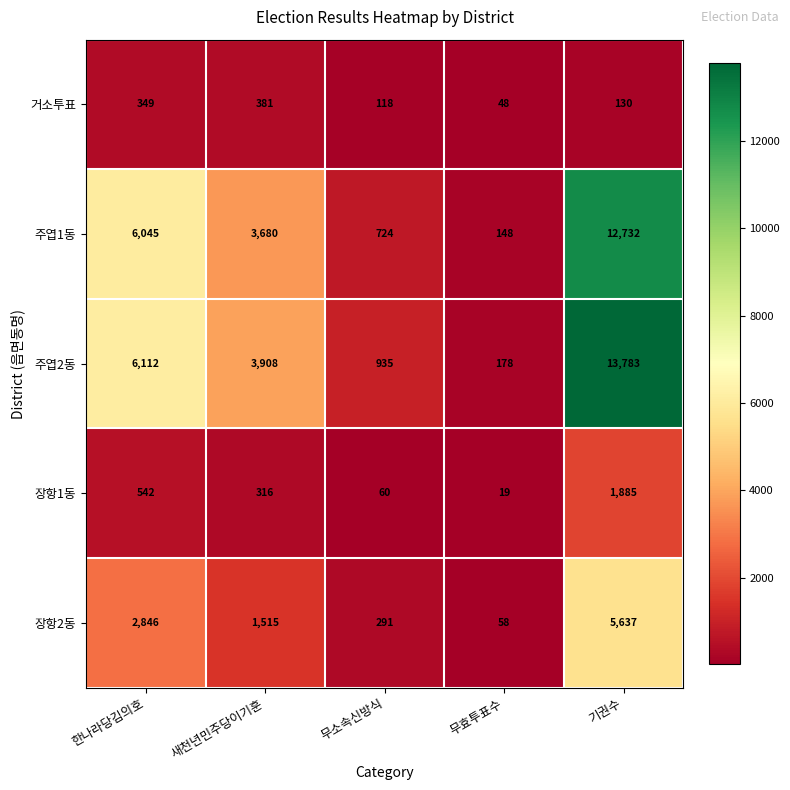

What is the greatest value displayed?

13783